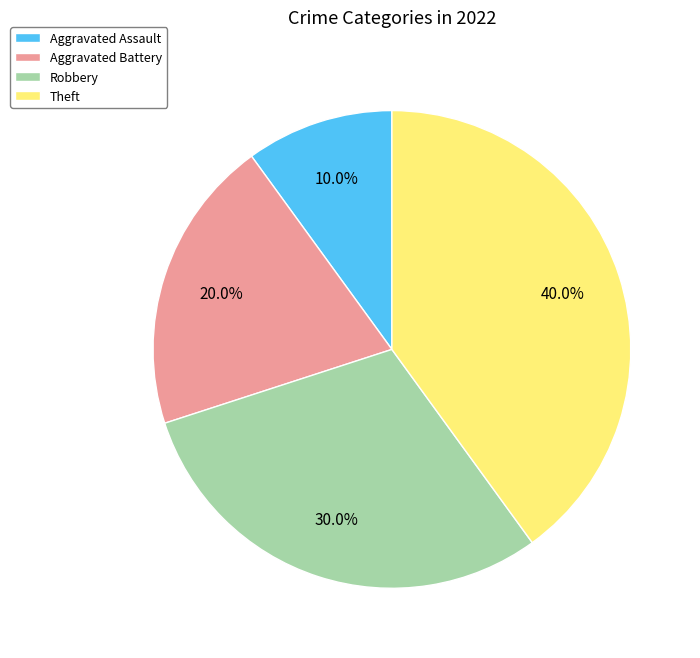

Is Aggravated Battery the majority of the pie?

No